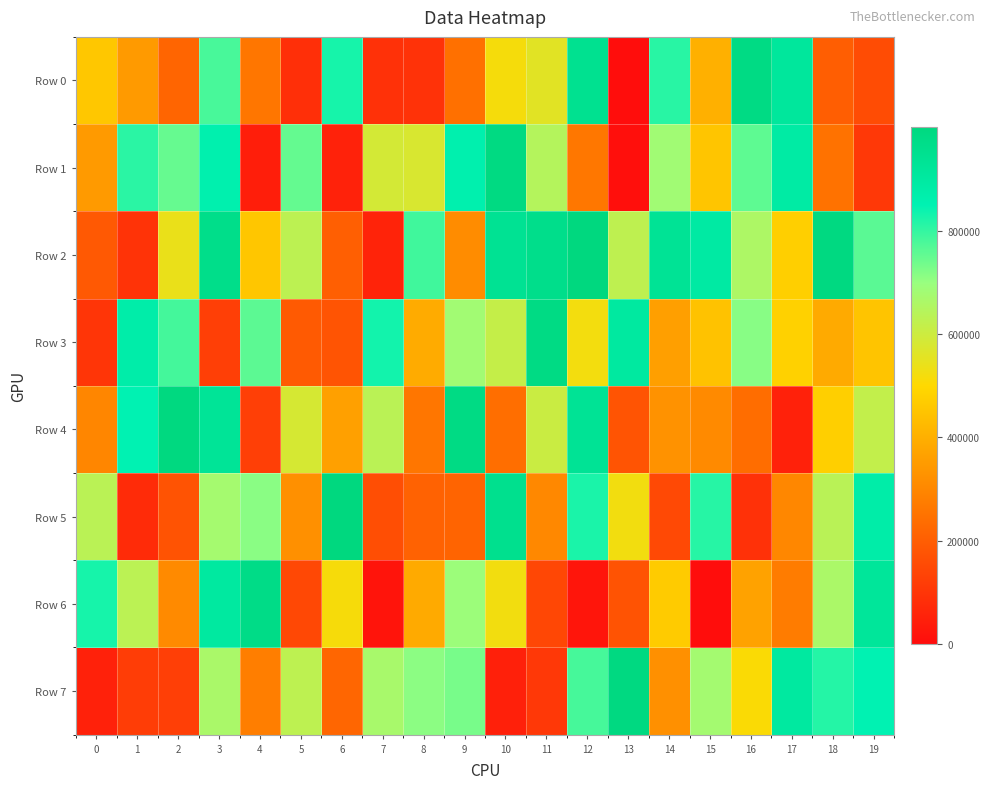

Between 1 and 14, which is larger?

14